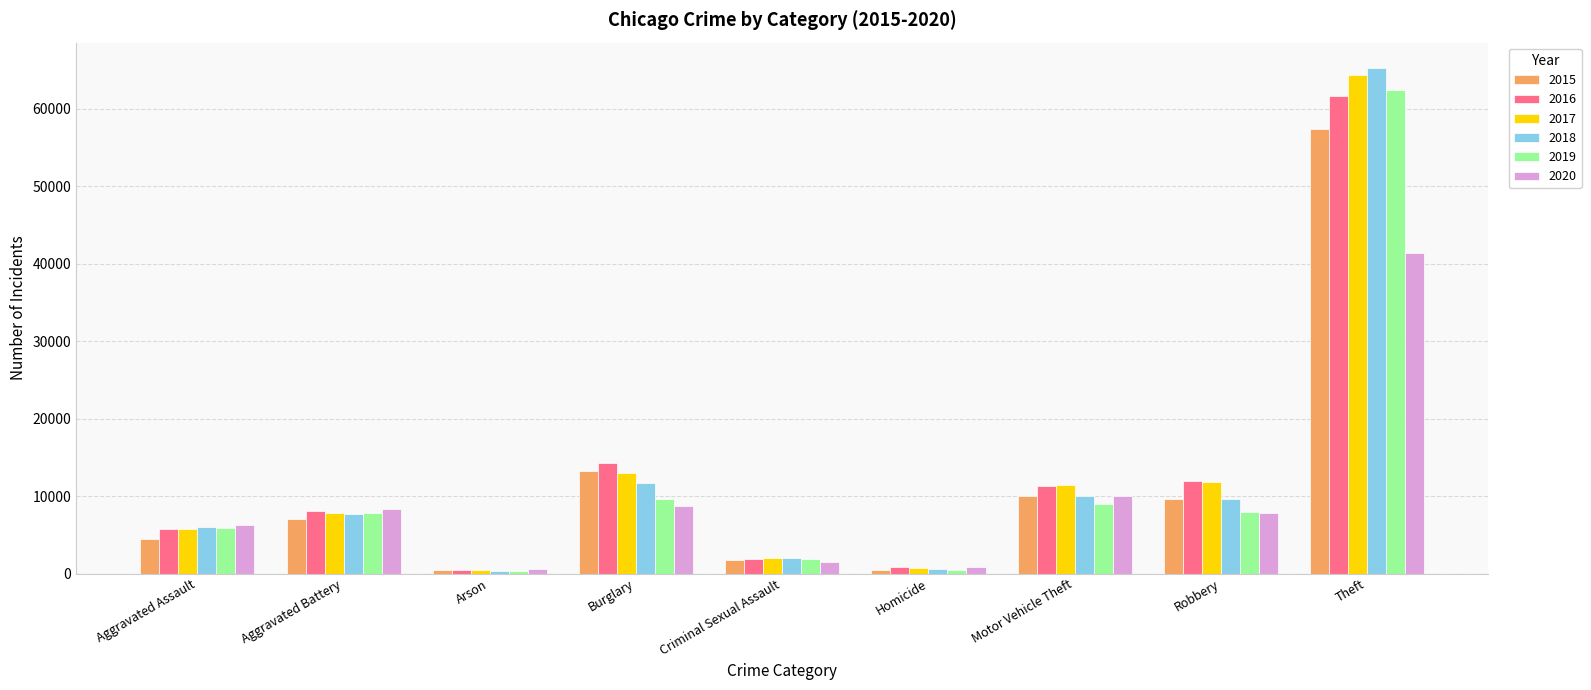

What is the lowest value of the 2019 series?

376